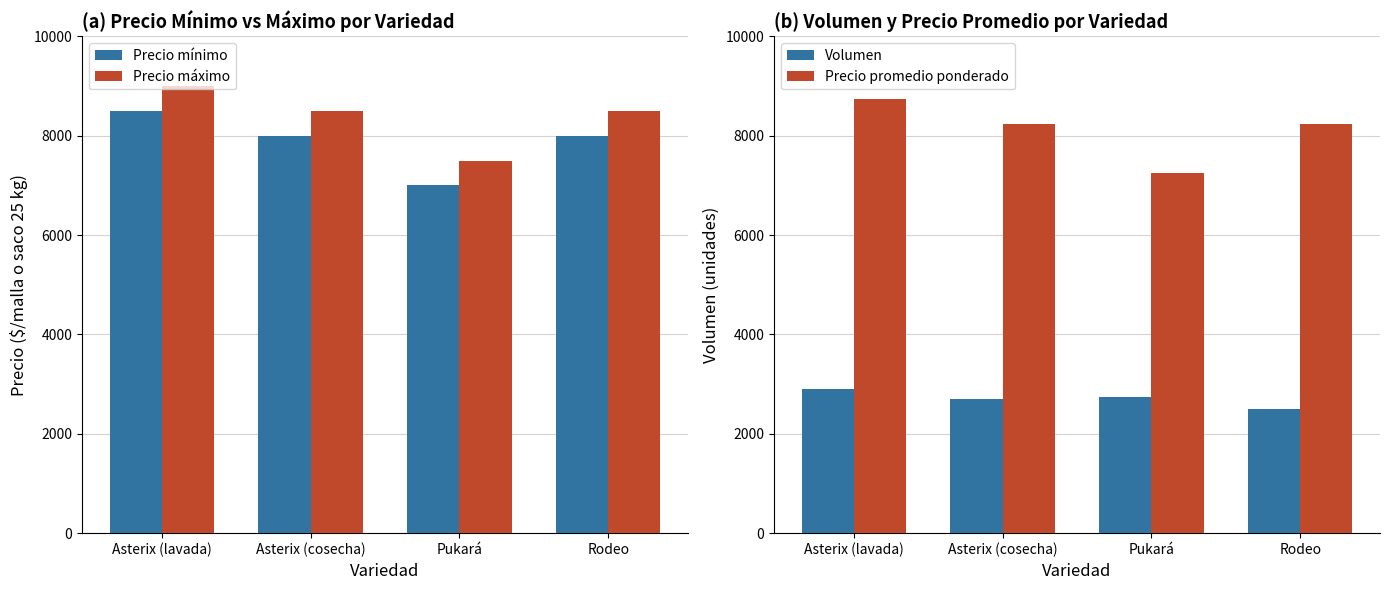

Reading left to right, transcribe all the data shown in this chart.

Precio mínimo: 8500	8000	7000	8000
Precio máximo: 9000	8500	7500	8500
Volumen: 2900	2700	2750	2500
Precio promedio ponderado: 8741	8241	7245	8240